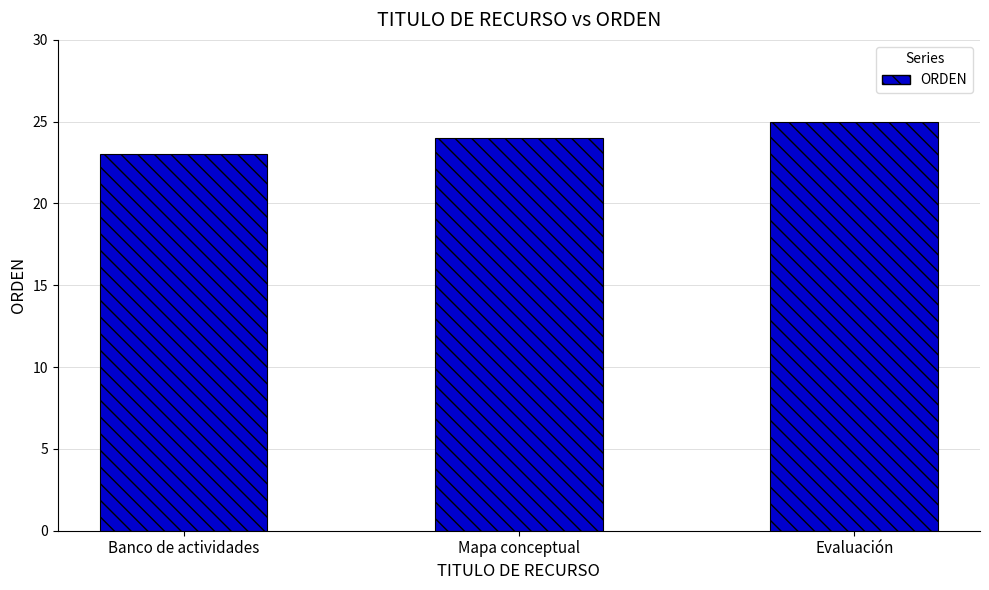

What is the label of the 3rd bar from the right?

Banco de actividades